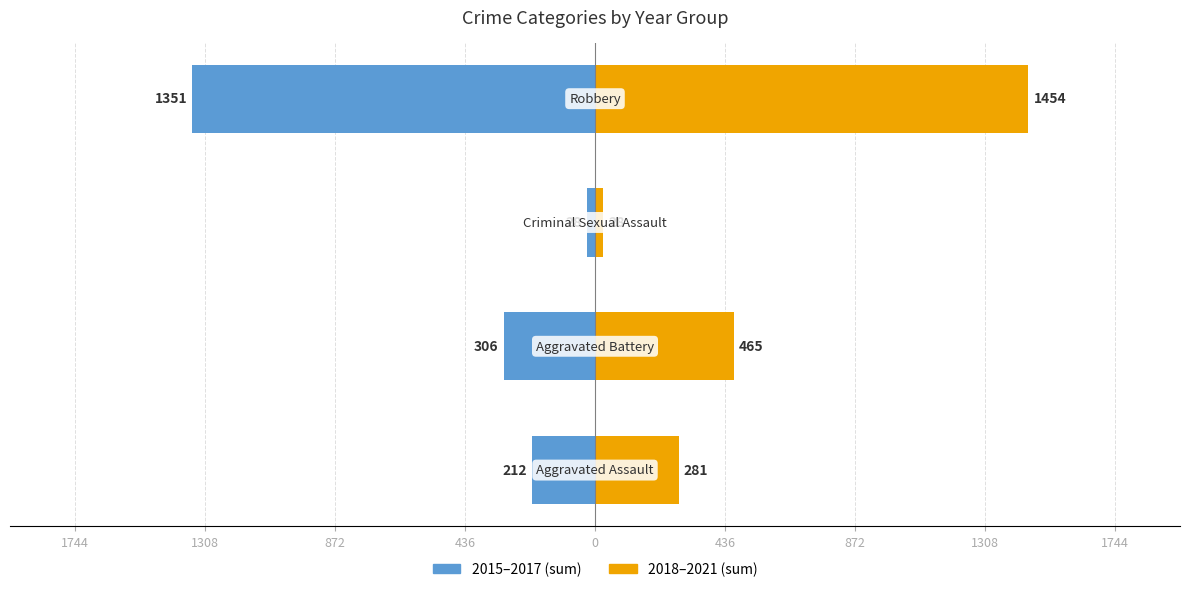

What is the sum of all 2018–2021 (sum) values?

2228